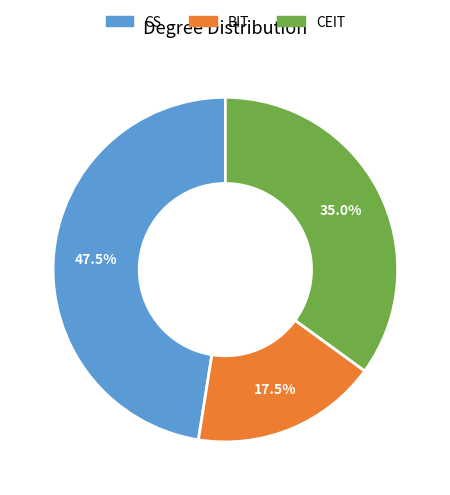

Is there a majority slice in this chart?

No